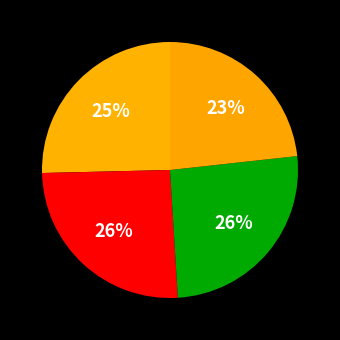

How many segments does this pie chart have?

4